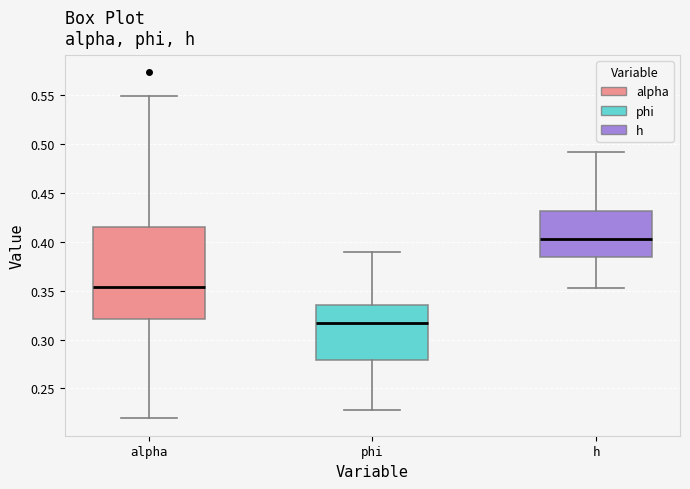

Where does the median line of the box for h sit on the y-axis? The values are not printed on the chart, so give them approximately, as read against the axis.

0.405